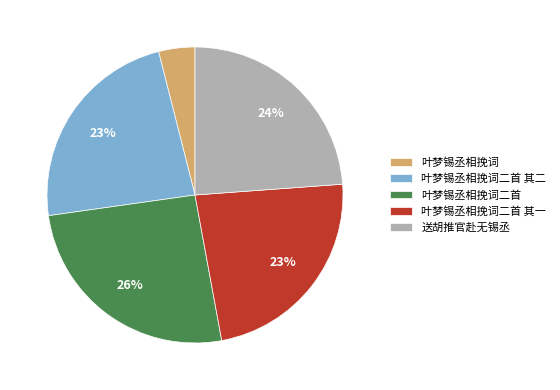

Does any single category account for the majority?

No